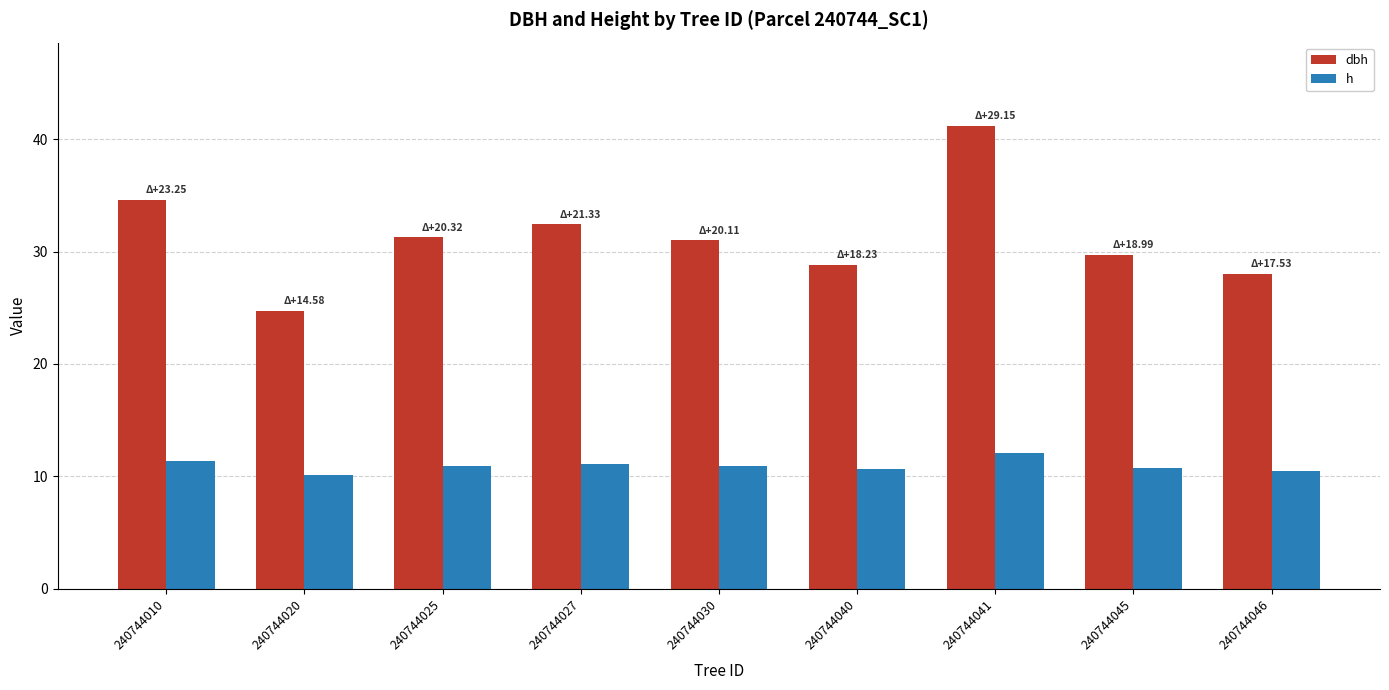

List the series in order of their peak value, lowest first.

h, dbh